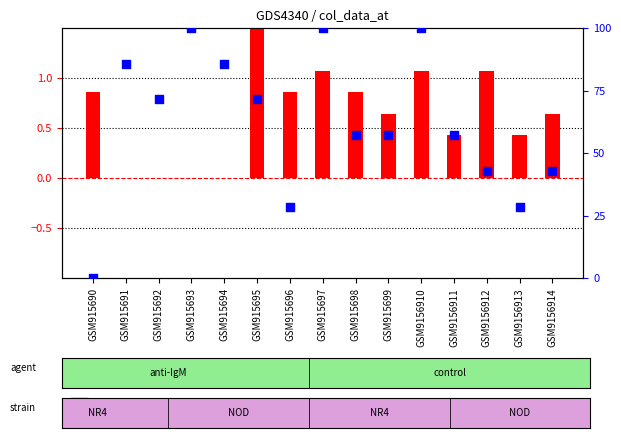

At how many categories does at least one series exceed 60?

7